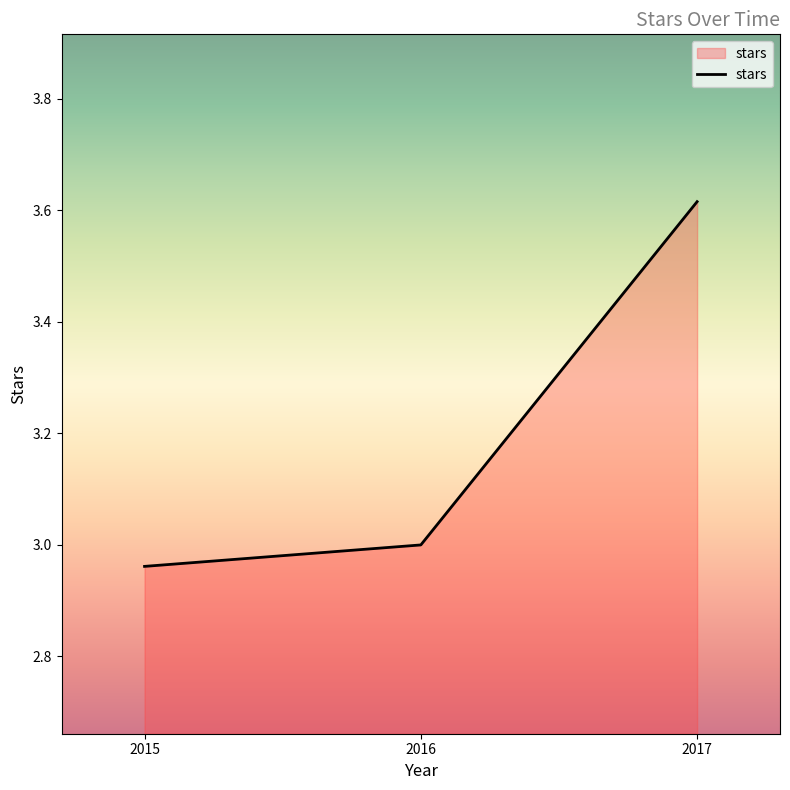

Which label corresponds to the largest value in the chart?

2017